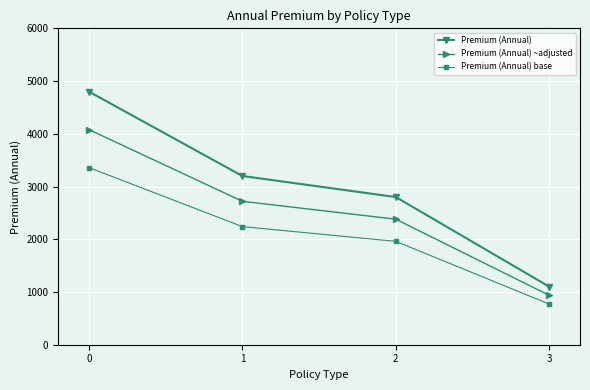

Reading left to right, extract all data points from this chart.

Premium (Annual): 0=4800.0	1=3200.0	2=2800.0	3=1100.0
Premium (Annual) ~adjusted: 0=4080.0	1=2720.0	2=2380.0	3=935.0
Premium (Annual) base: 0=3360.0	1=2240.0	2=1960.0	3=770.0